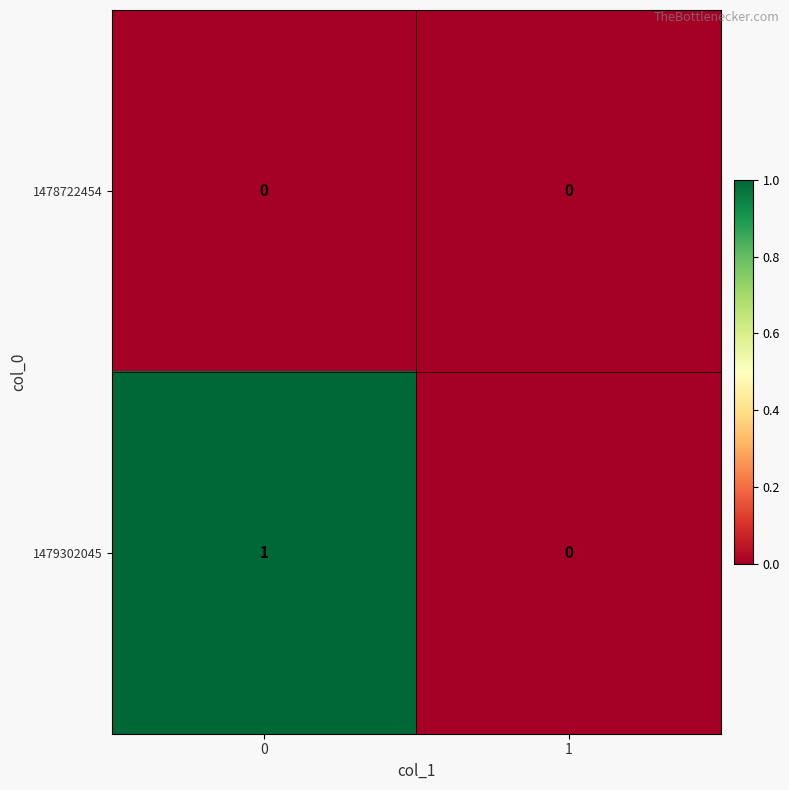

List the series in order of their overall mean, lowest first.

1478722454, 1479302045